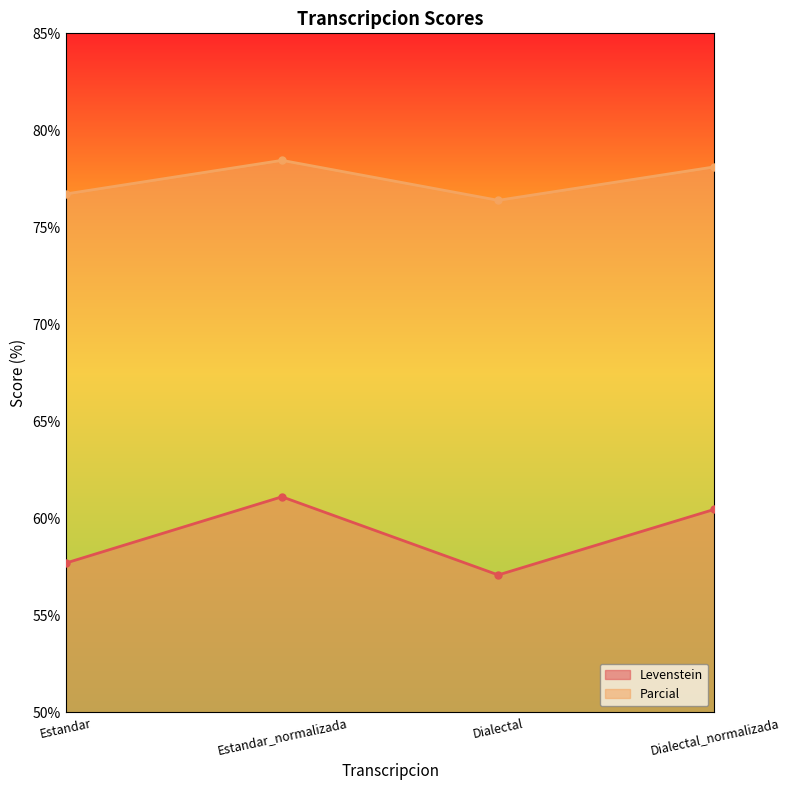

Where is Levenstein nearest to the value 59?

Estandar